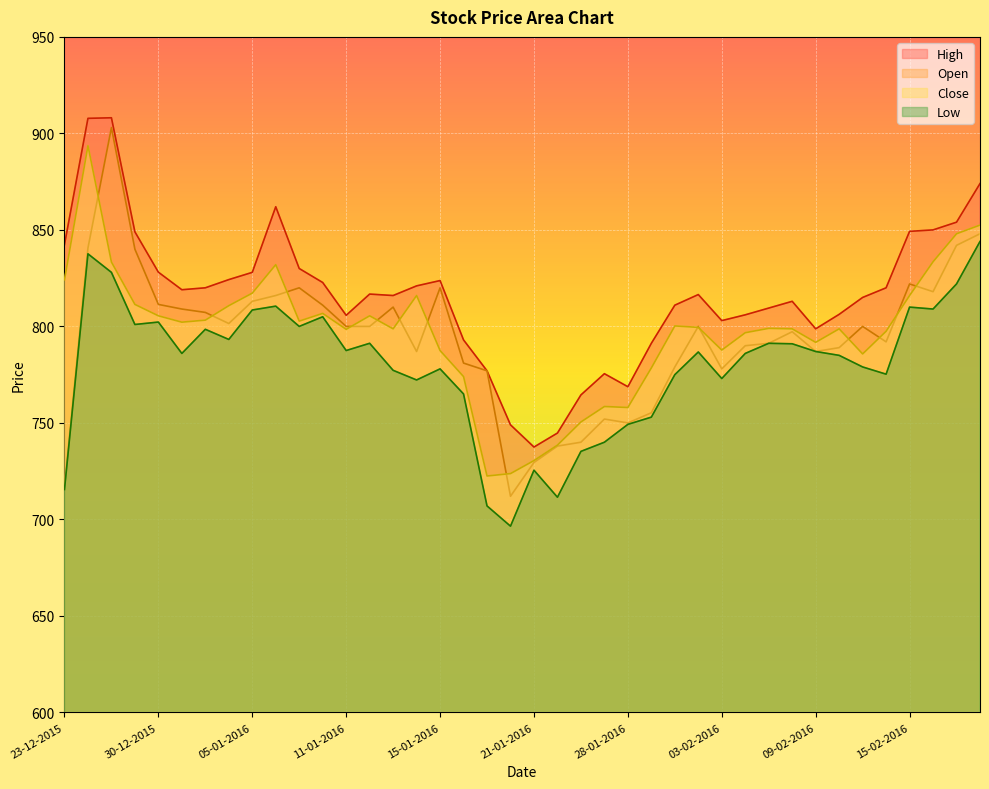

True or false: High and Close intersect in this chart.

False